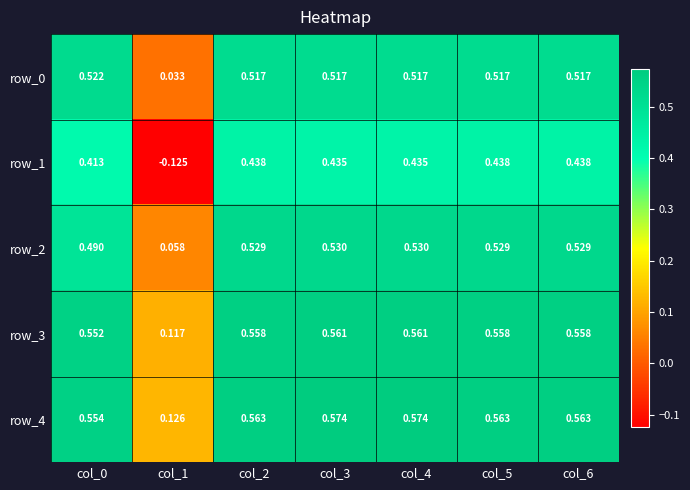

Reading right to left, what are all the values shown in this chart?

row_0: col_6=0.5	col_5=0.5	col_4=0.5	col_3=0.5	col_2=0.5	col_1=0.0	col_0=0.5
row_1: col_6=0.4	col_5=0.4	col_4=0.4	col_3=0.4	col_2=0.4	col_1=-0.1	col_0=0.4
row_2: col_6=0.5	col_5=0.5	col_4=0.5	col_3=0.5	col_2=0.5	col_1=0.1	col_0=0.5
row_3: col_6=0.6	col_5=0.6	col_4=0.6	col_3=0.6	col_2=0.6	col_1=0.1	col_0=0.6
row_4: col_6=0.6	col_5=0.6	col_4=0.6	col_3=0.6	col_2=0.6	col_1=0.1	col_0=0.6